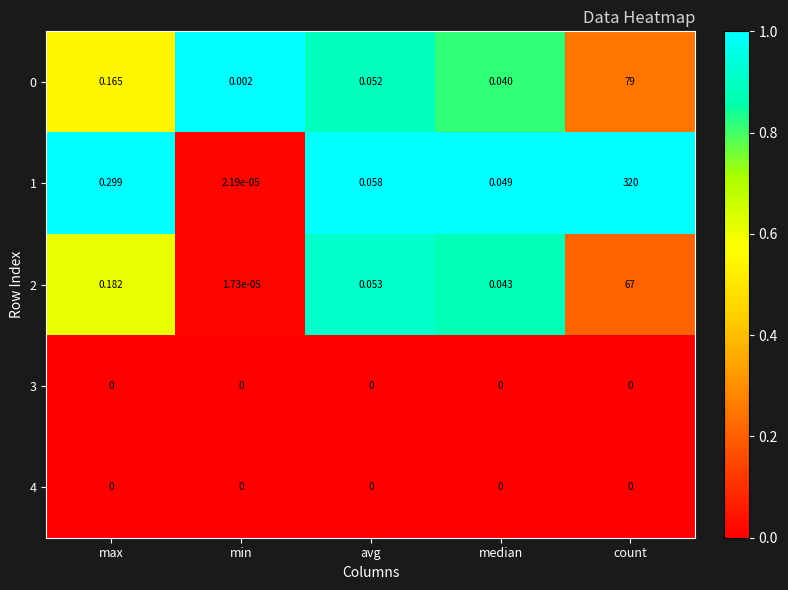

What is the spread (max minus min) of values at max?

0.3